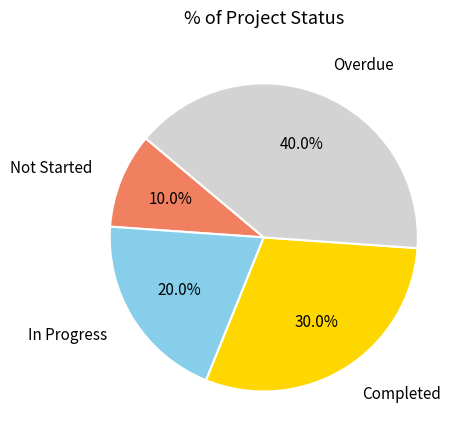

Does any single category account for the majority?

No